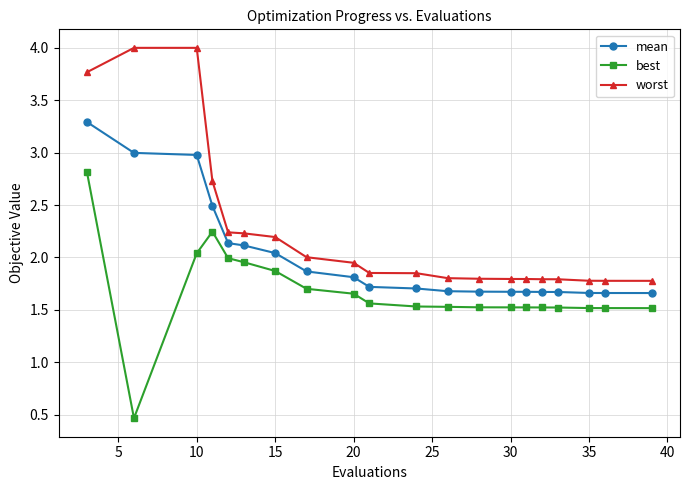

True or false: best and mean cross at least once.

False